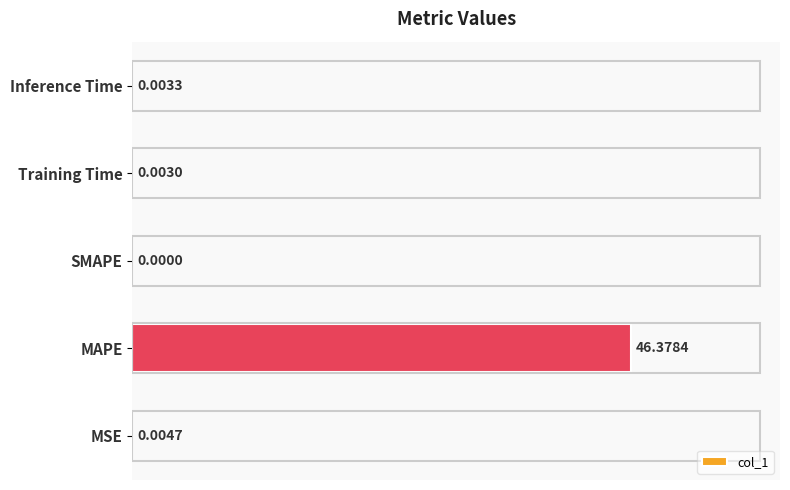

Between Inference Time and MAPE, which is larger?

MAPE